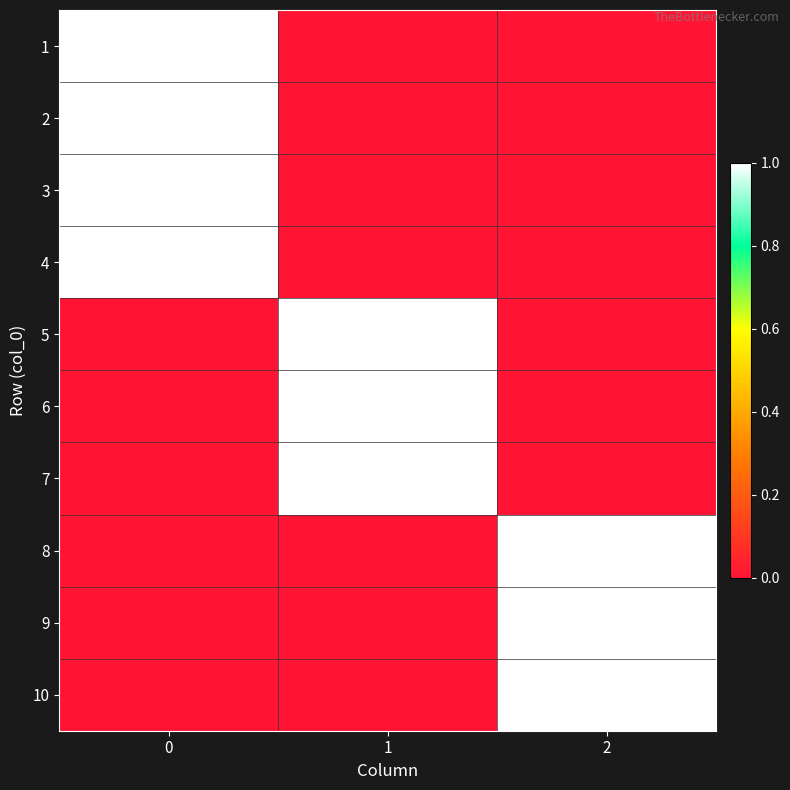

Reading left to right, extract all data points from this chart.

row_0: 0=1	1=0	2=0
row_1: 0=1	1=0	2=0
row_2: 0=1	1=0	2=0
row_3: 0=1	1=0	2=0
row_4: 0=0	1=1	2=0
row_5: 0=0	1=1	2=0
row_6: 0=0	1=1	2=0
row_7: 0=0	1=0	2=1
row_8: 0=0	1=0	2=1
row_9: 0=0	1=0	2=1